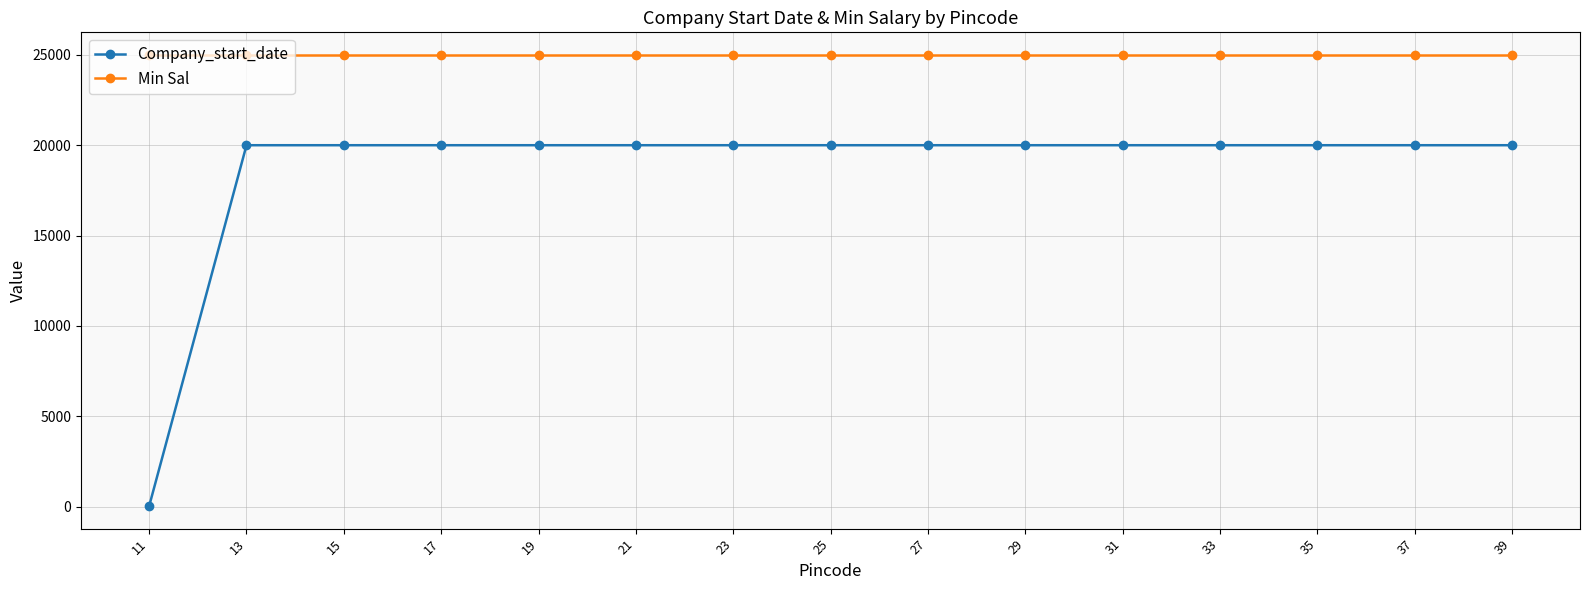

List the series in order of their peak value, lowest first.

Company_start_date, Min Sal